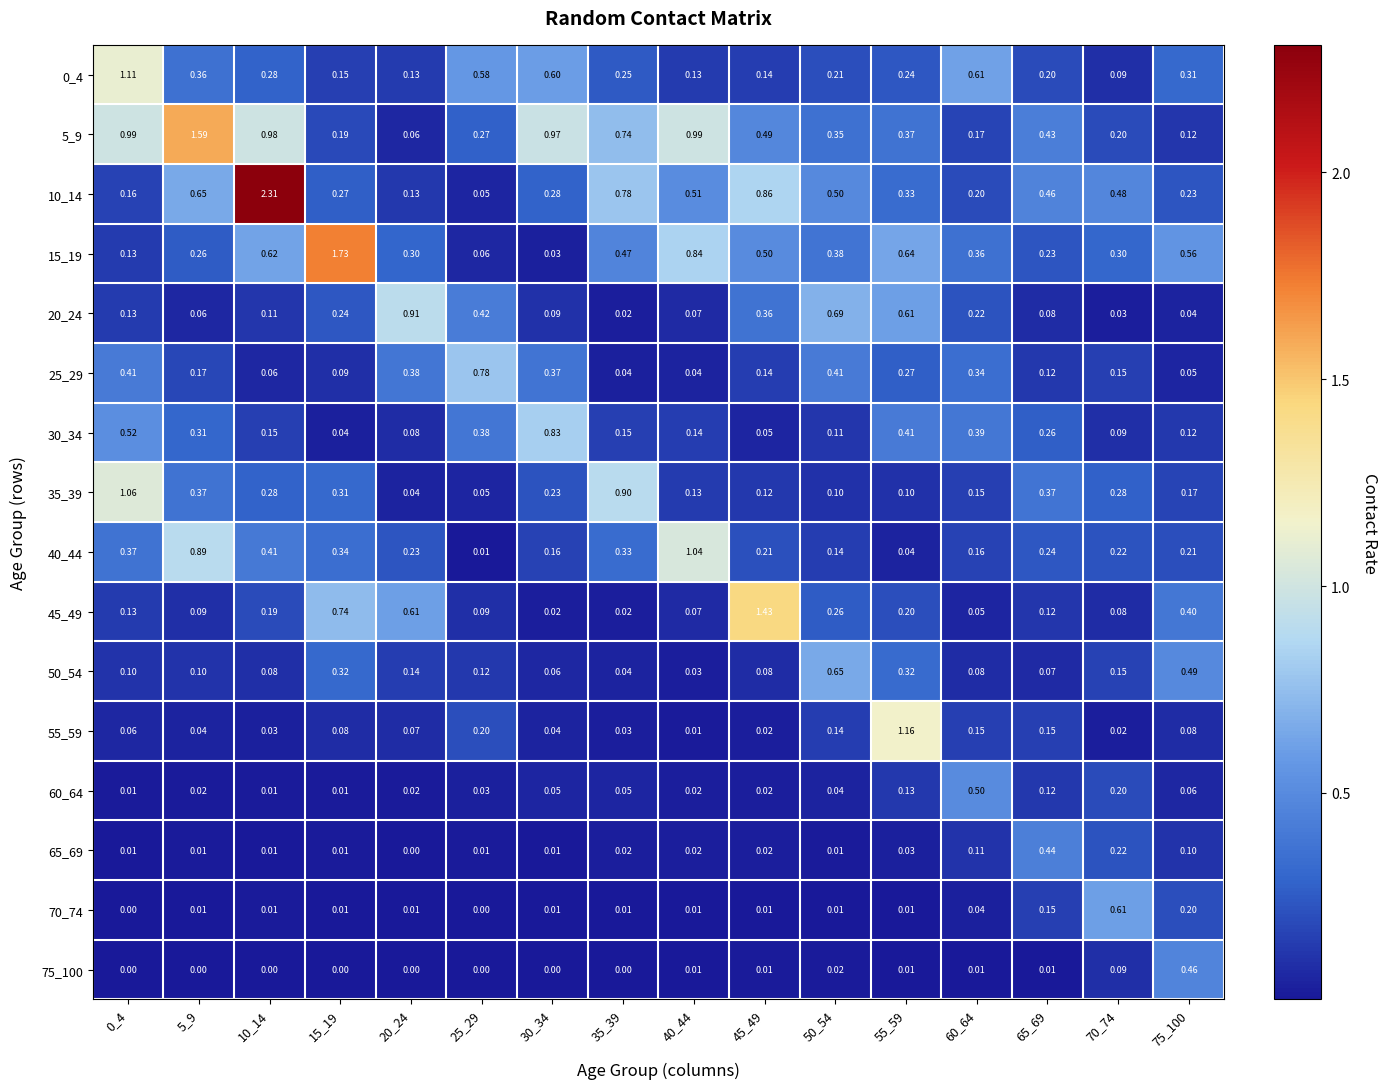

Which series has the largest total across all categories?

5_9